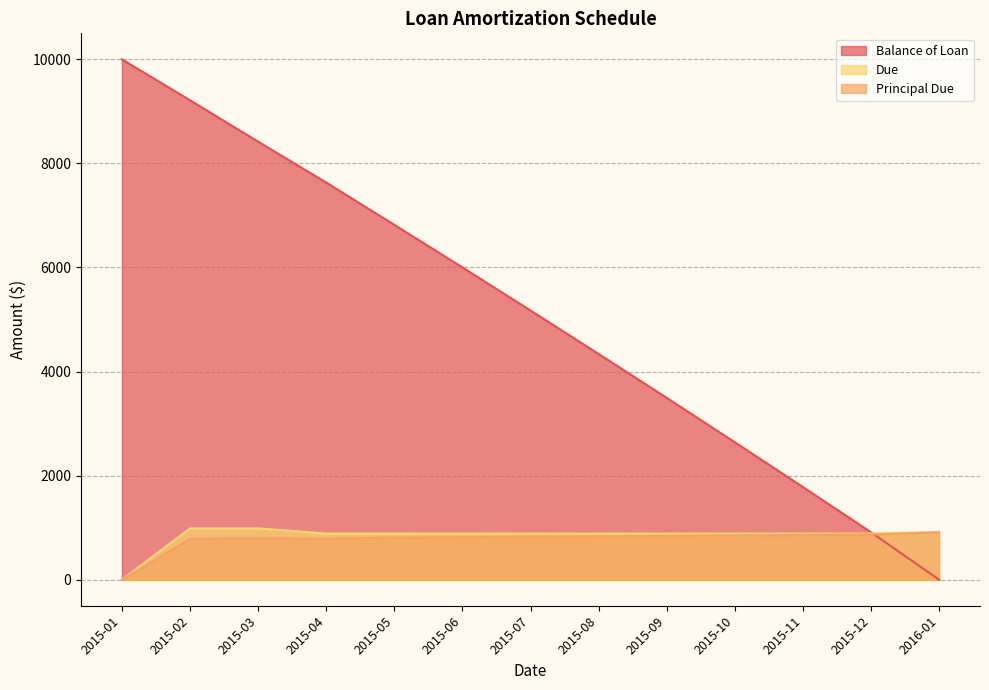

Reading left to right, what are all the values shown in this chart?

Balance of Loan: 10000.0	9214.2	8418.5	7632.7	6820.3	6002.1	5173.6	4338.6	3495.1	2641.8	1781.0	910.9	0.0
Principal Due: 0.0	785.8	795.7	785.8	812.4	818.2	828.5	835.0	843.5	853.2	860.8	870.1	910.9
Due: 0.0	987.7	987.7	887.7	887.7	887.7	887.7	887.7	887.7	887.7	887.7	887.7	920.1